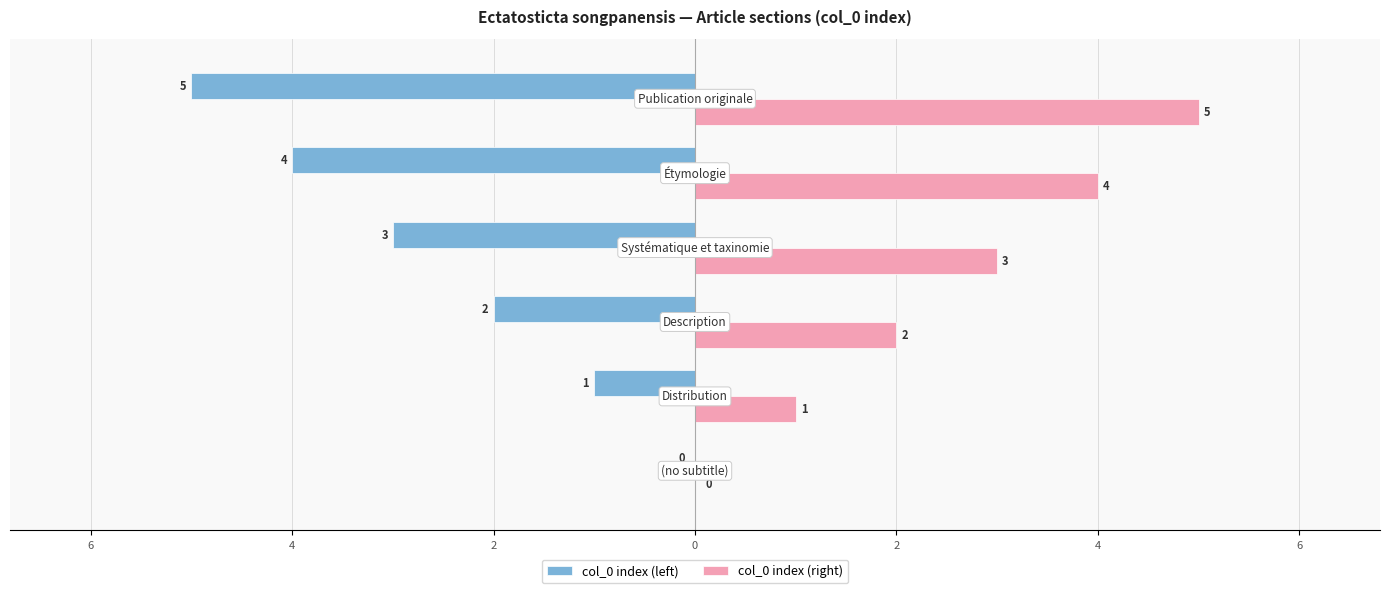

What are all the series names shown in the legend?

col_0 index (left), col_0 index (right)